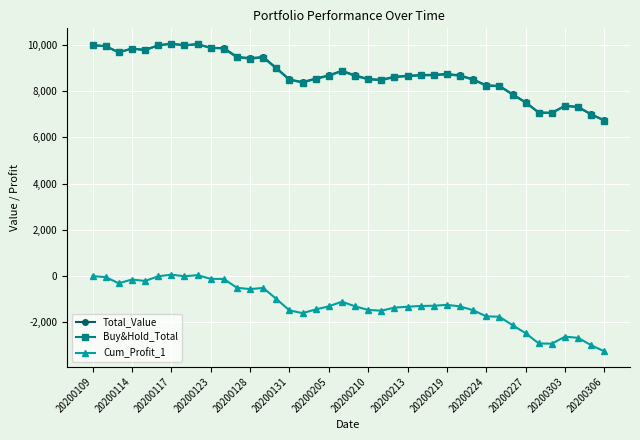

What is the highest value of the Total_Value series?

10057.9